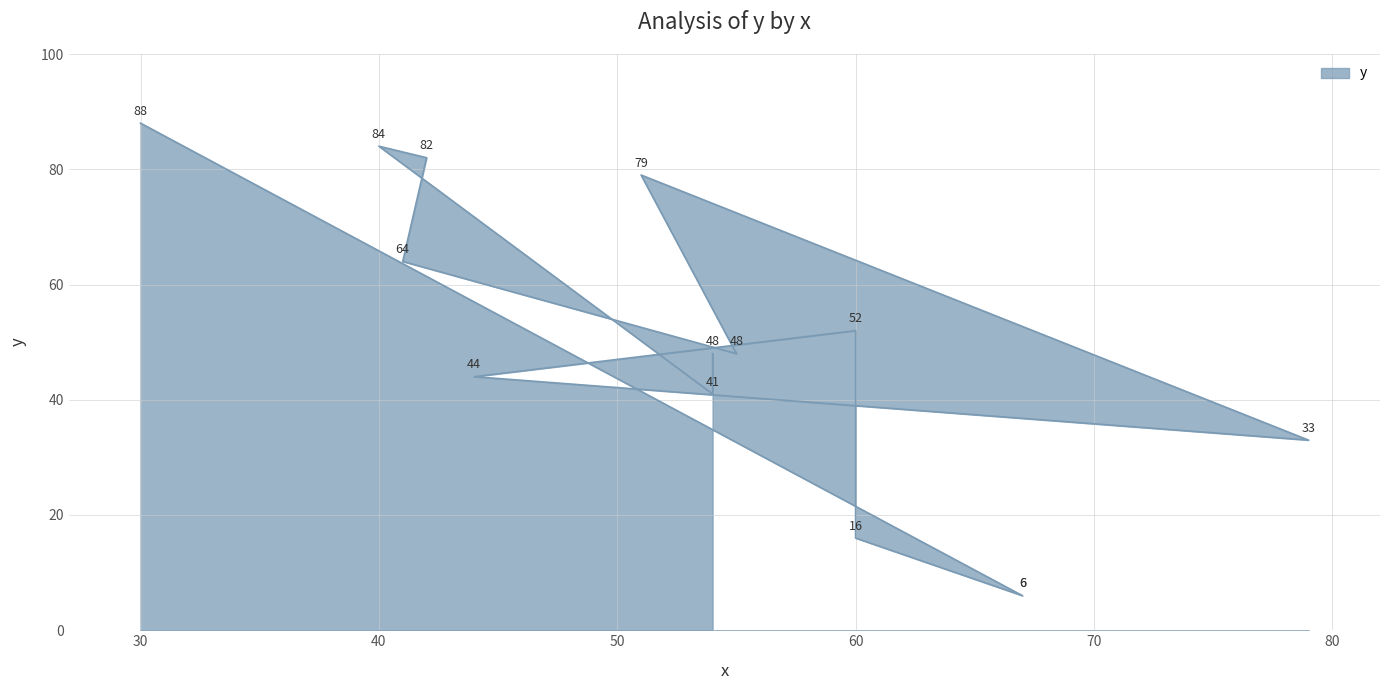

Rank the categories by value from highest to lowest.

30, 40, 42, 51, 41, 60, 55, 54, 44, 54, 79, 60, 67, 67